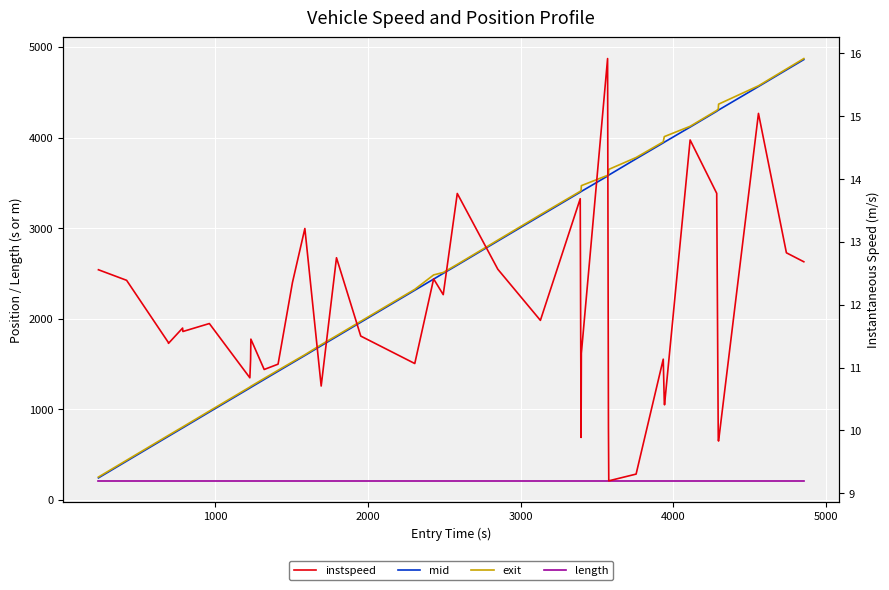

The length series shows 338.5 at 9. True or false?

False